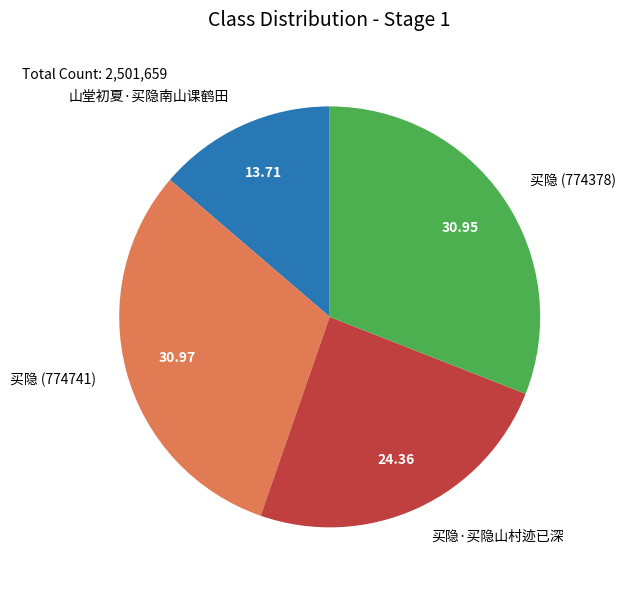

Which slice is the smallest?

山堂初夏·买隐南山课鹤田